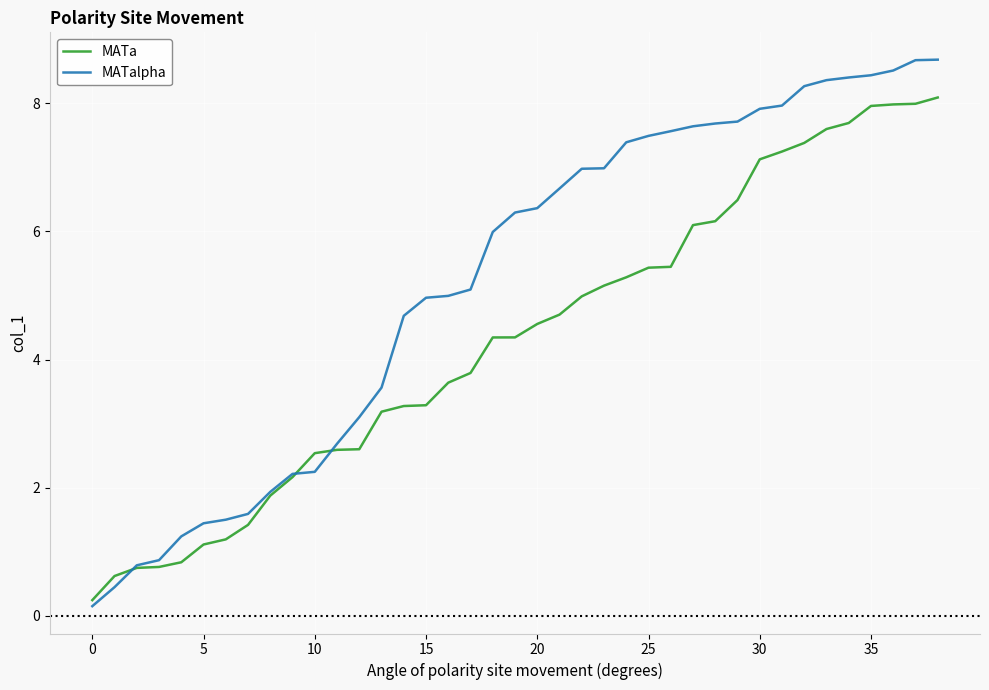

How many intersections are there between MATalpha and MATa?

3